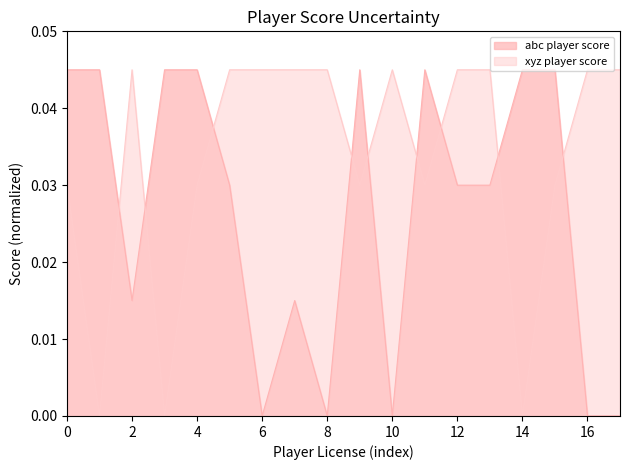

How many intersections are there between abc_player_score and xyz_player_score?

9